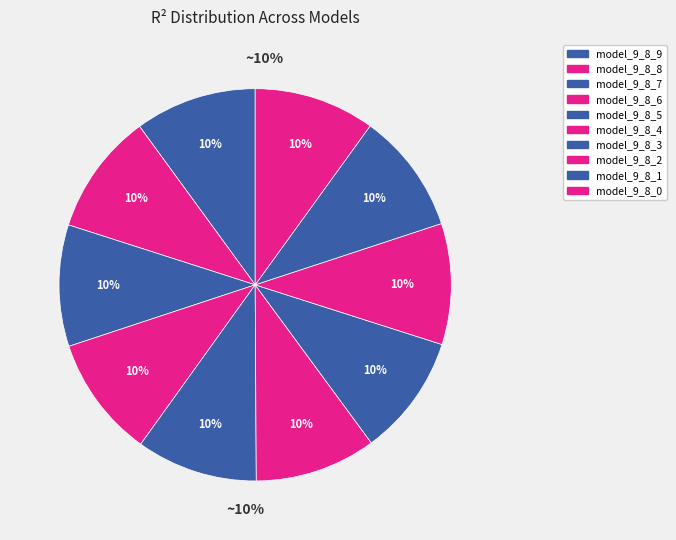

The model_9_8_7 slice represents 10% of the pie. True or false?

True